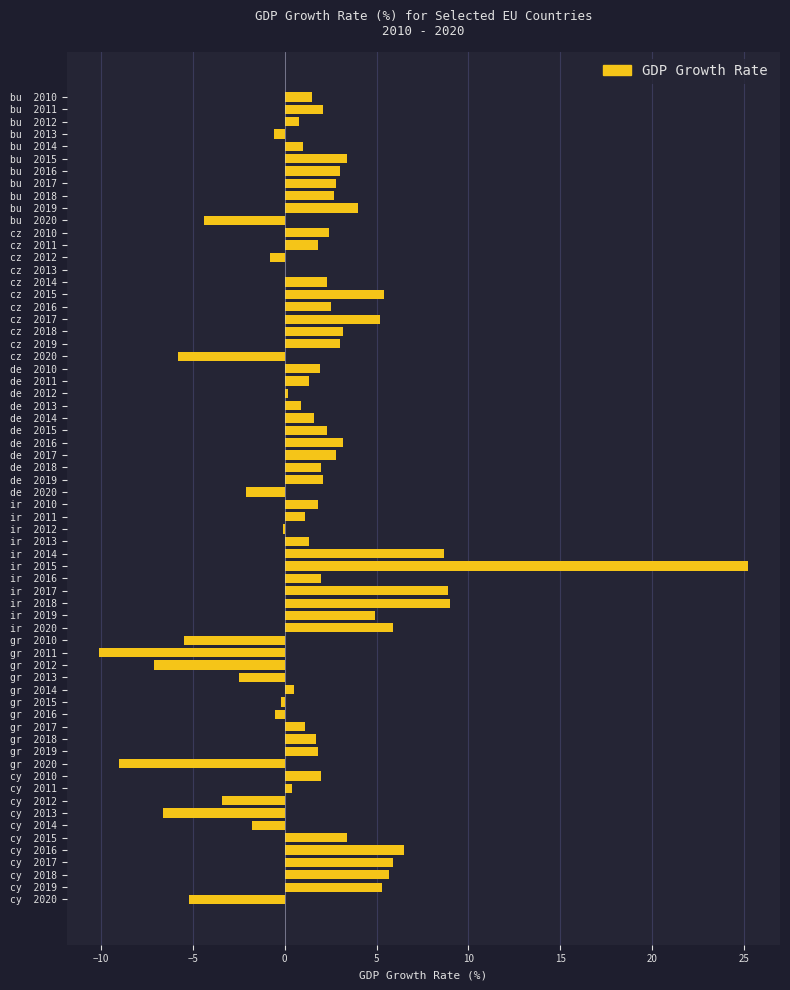

Are the bars horizontal?

Yes